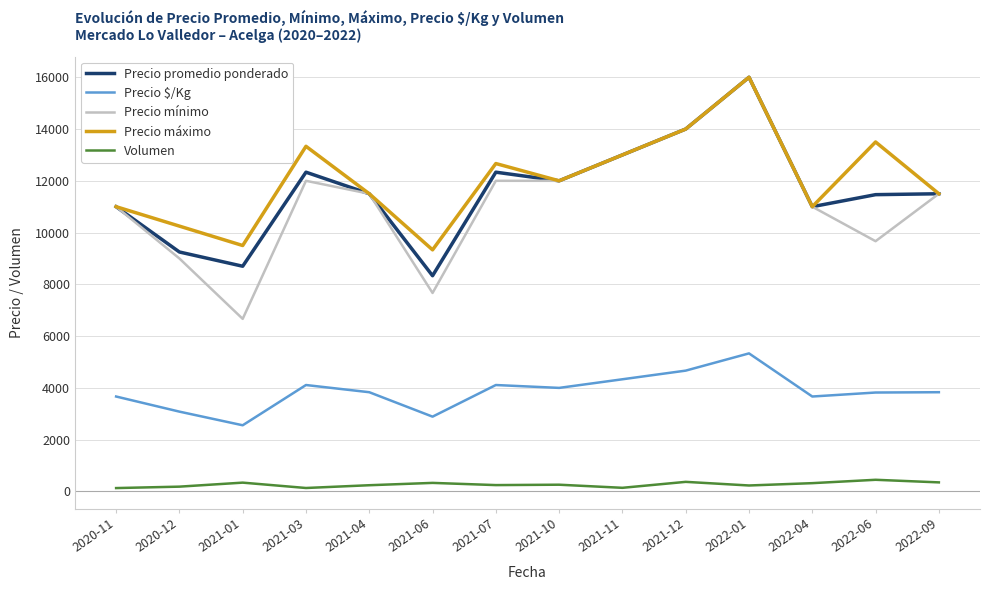

True or false: Volumen and Precio $/Kg intersect in this chart.

False